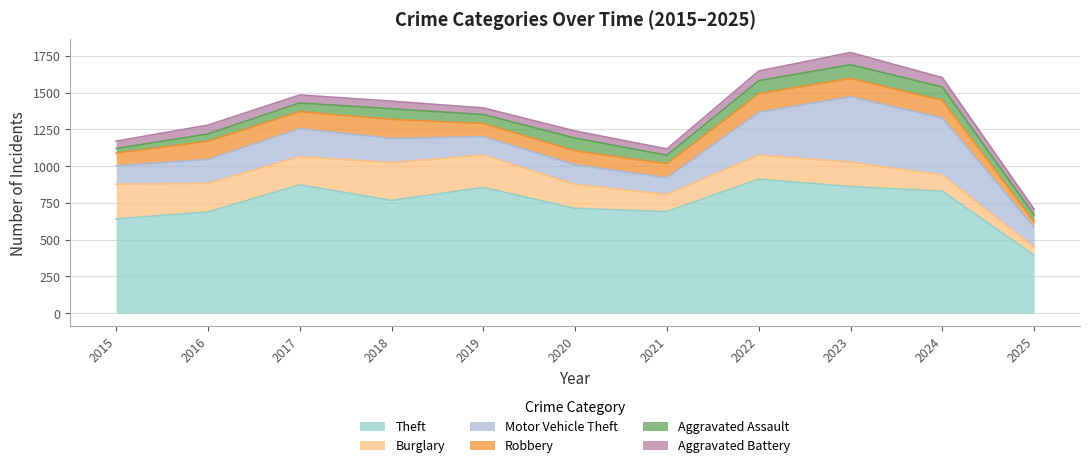

Where does the Motor Vehicle Theft series first go above 163?

2017